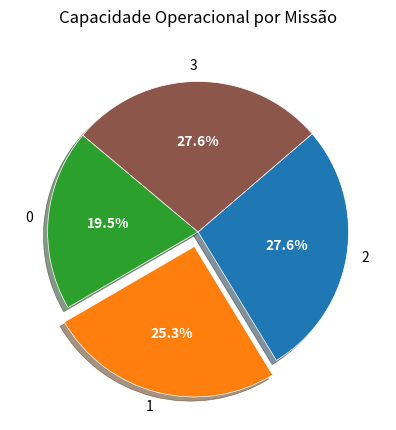

Count the number of slices in the pie.

4